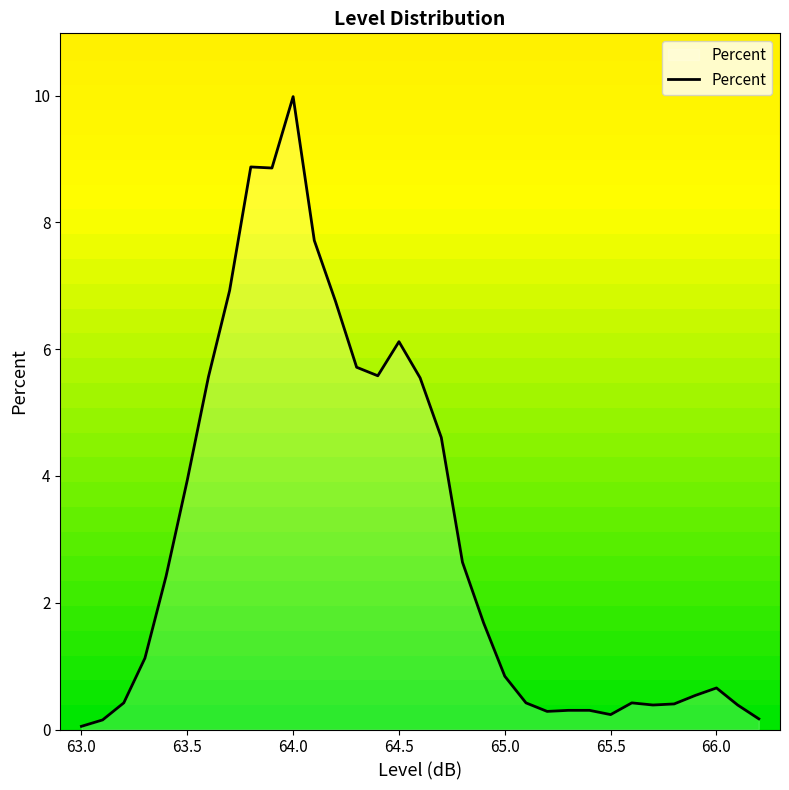

What is the difference between the maximum and minimum values?

9.9